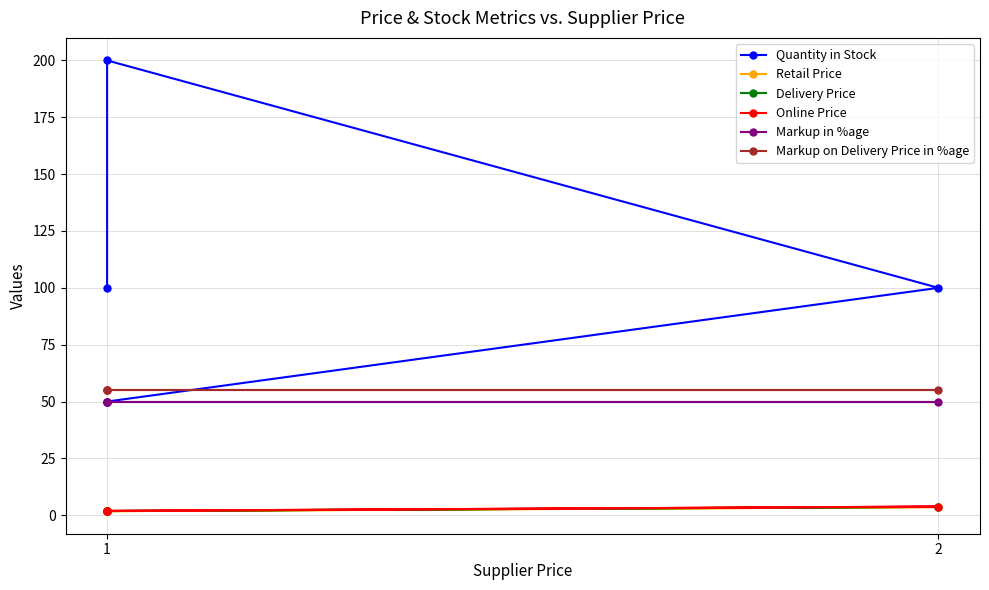

What is the smallest value displayed?

1.8